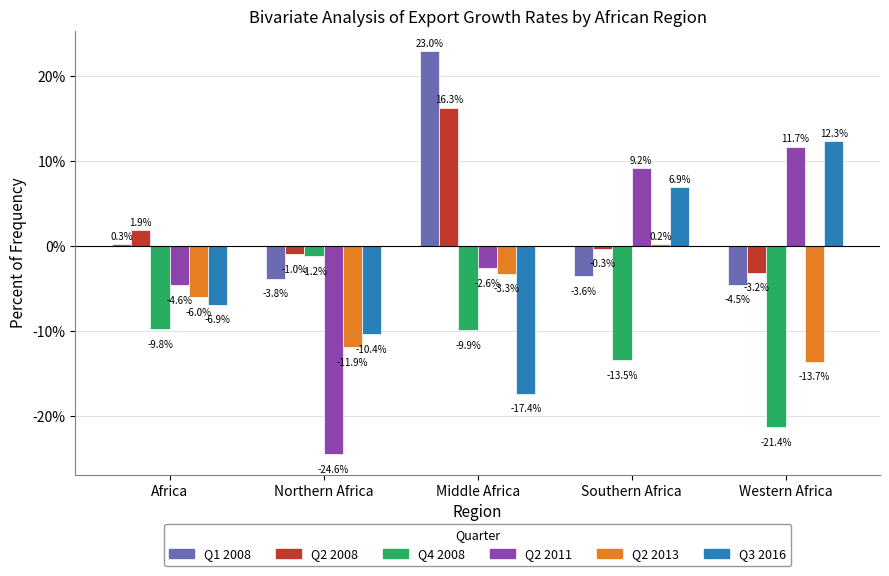

How many distinct data groups are displayed?

6